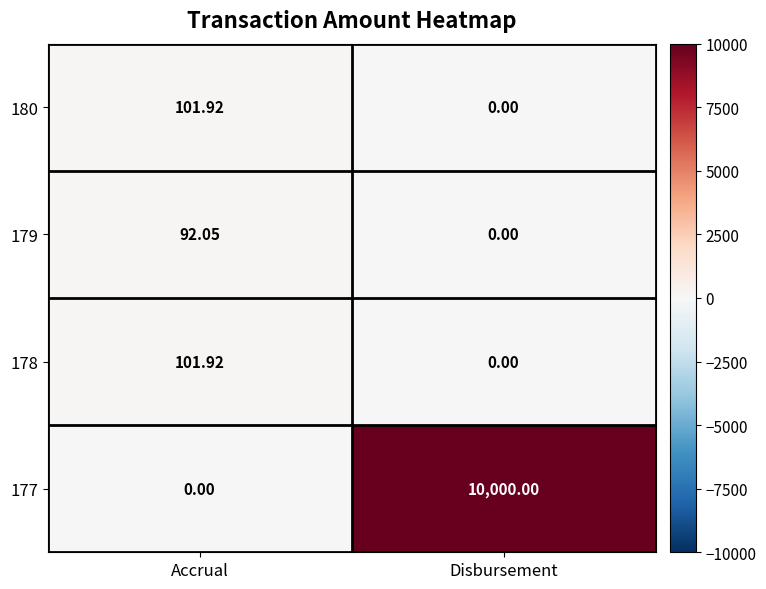

At which category is the sum across all series the highest?

Disbursement